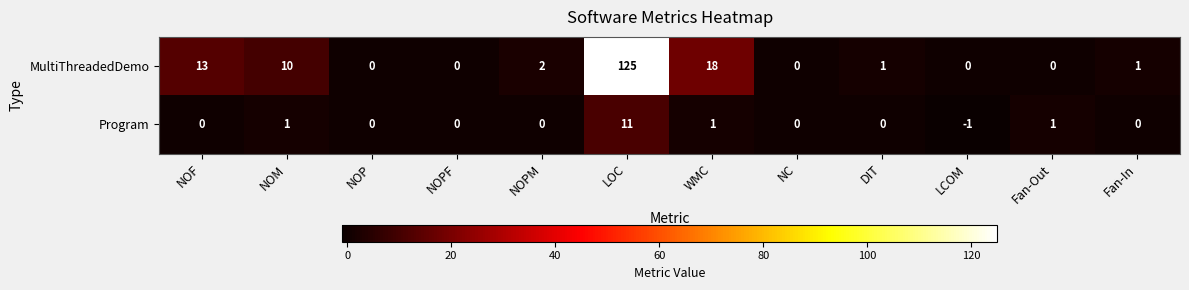

How many negative values does the Program series have?

1